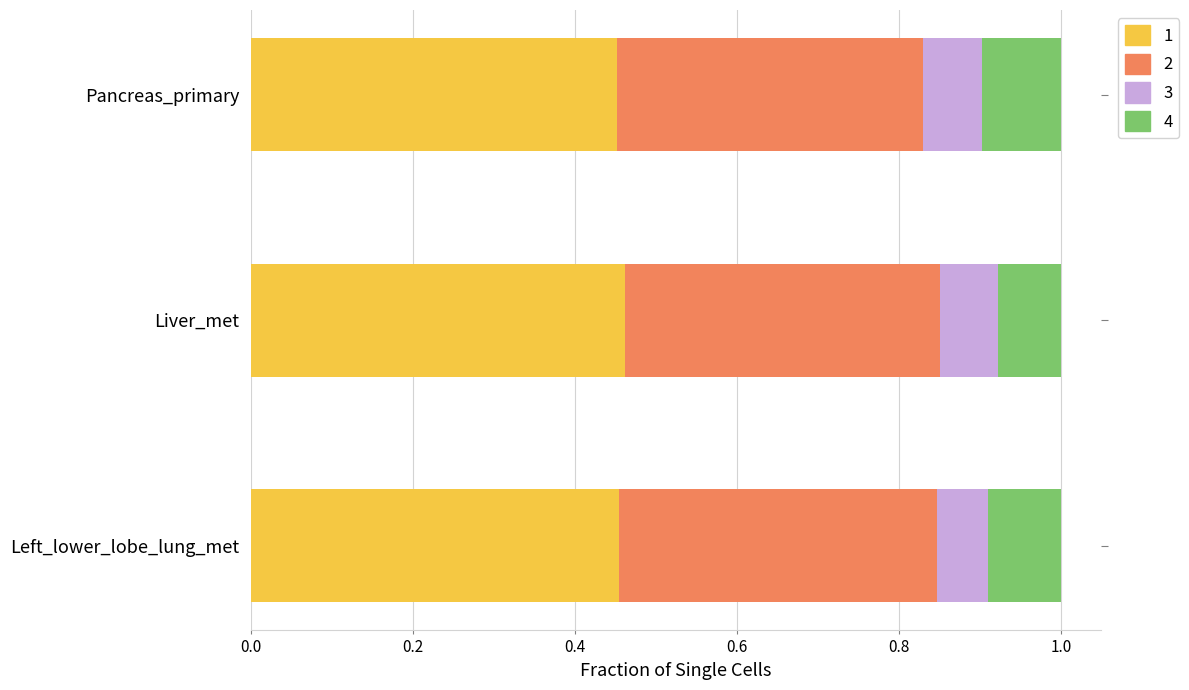

What is the total value across all series at Liver_met?

1.0